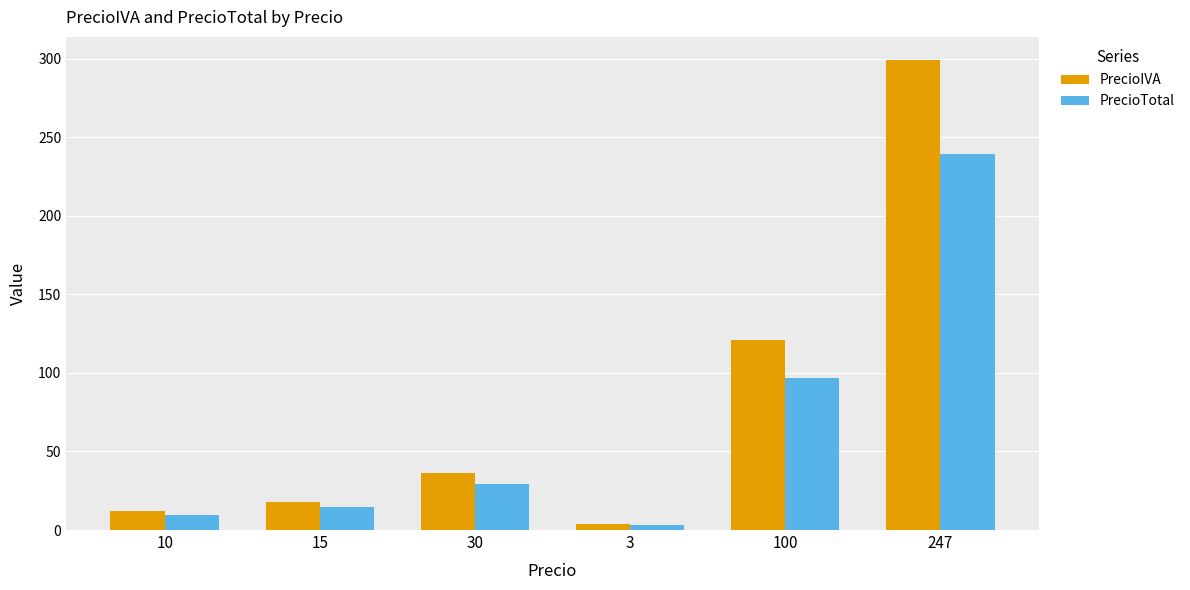

What is the highest value of the PrecioTotal series?

239.1